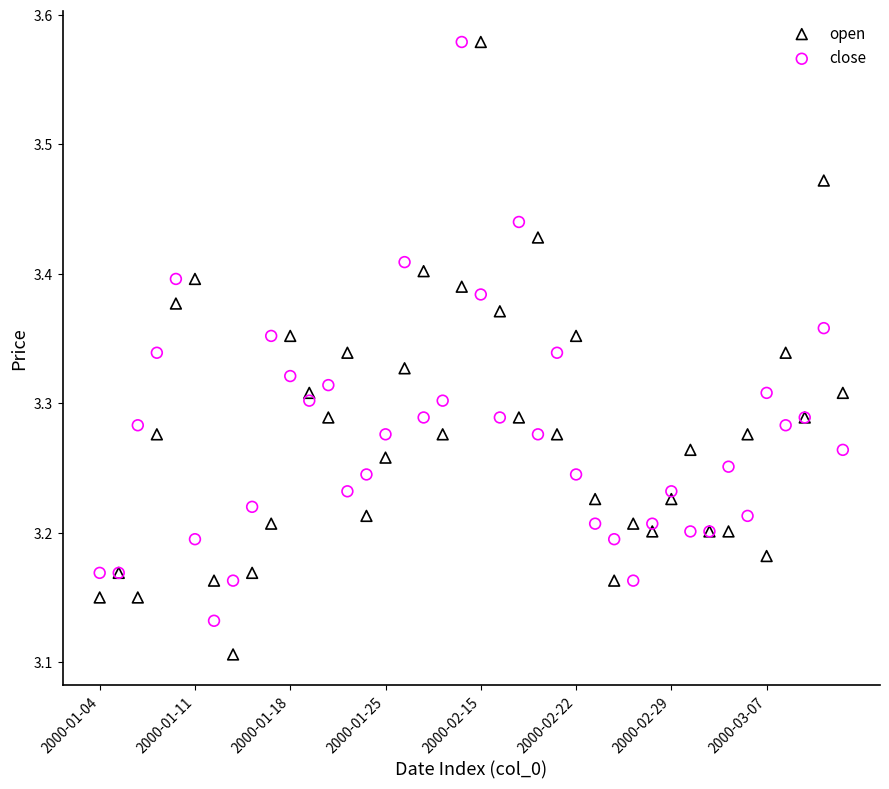

Which series contains the lowest Y value?

open